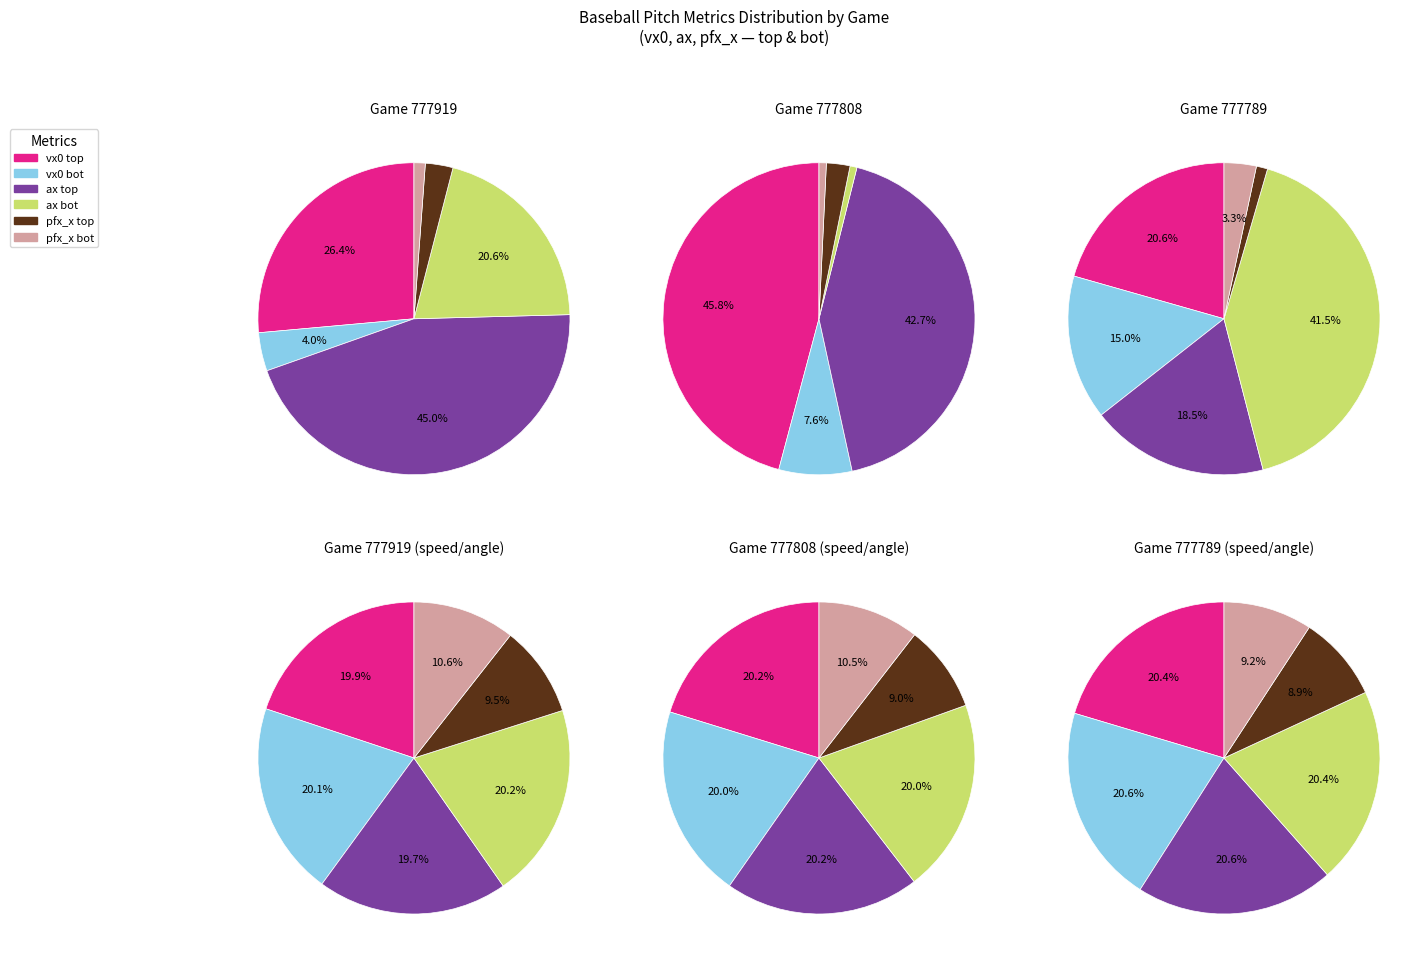

Combined, do 2 and 0 account for over 50%?

No